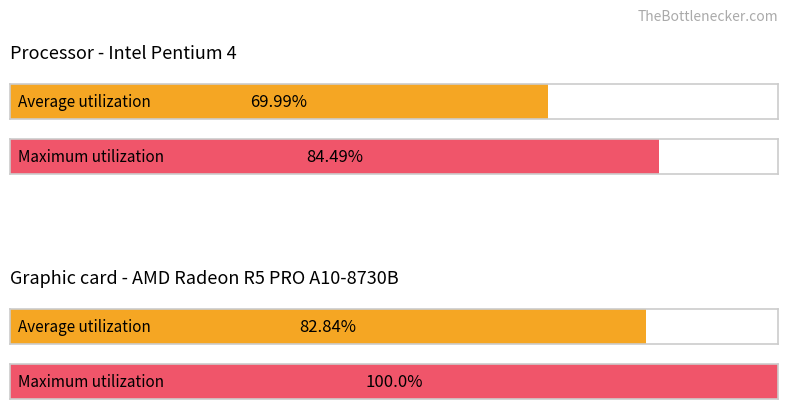

Are the bars horizontal?

Yes